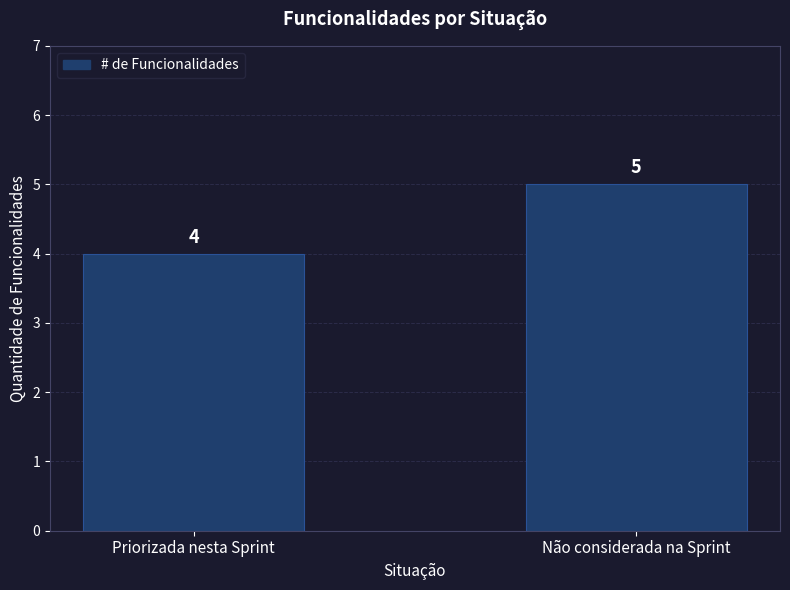

Which has a higher value, Não considerada na Sprint or Priorizada nesta Sprint?

Não considerada na Sprint